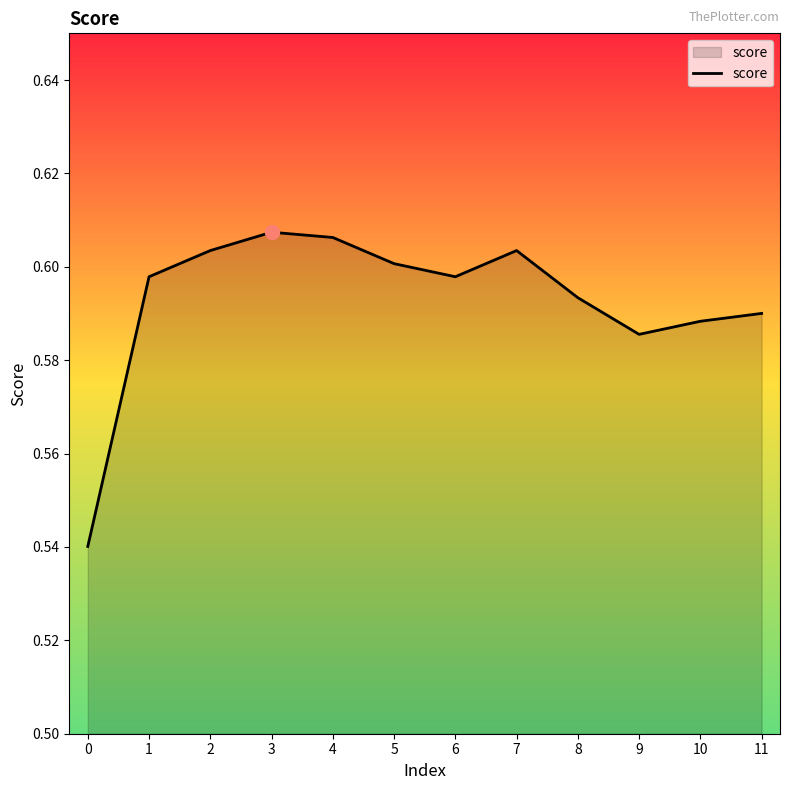

Count the number of data series in this chart.

1